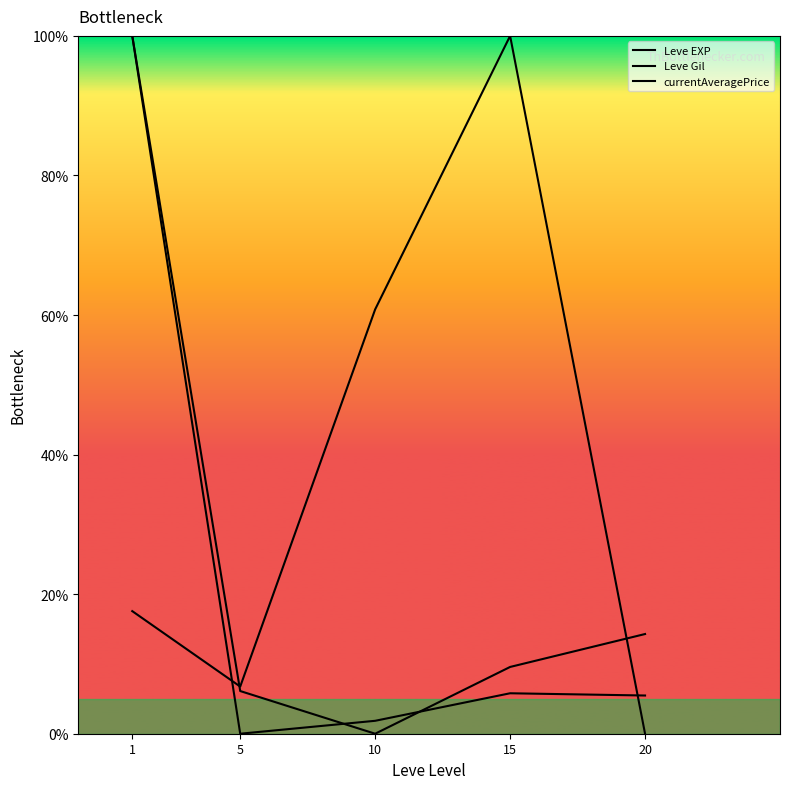

Rank the series by their maximum value, from lowest to highest.

Leve EXP, Leve Gil, currentAveragePrice